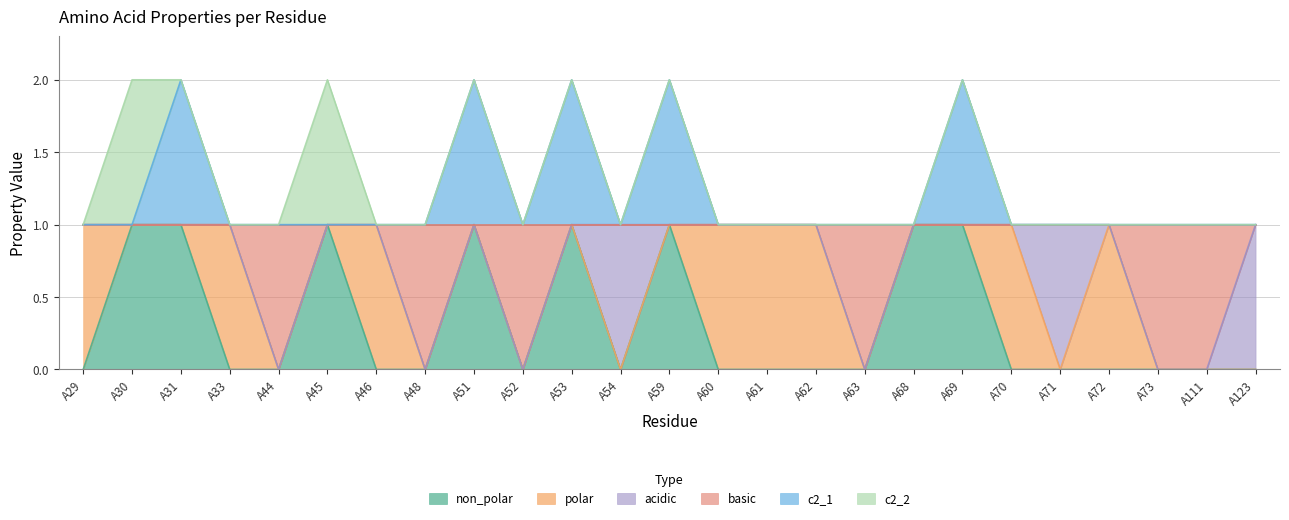

At which label does c2_1 reach its minimum?

A29